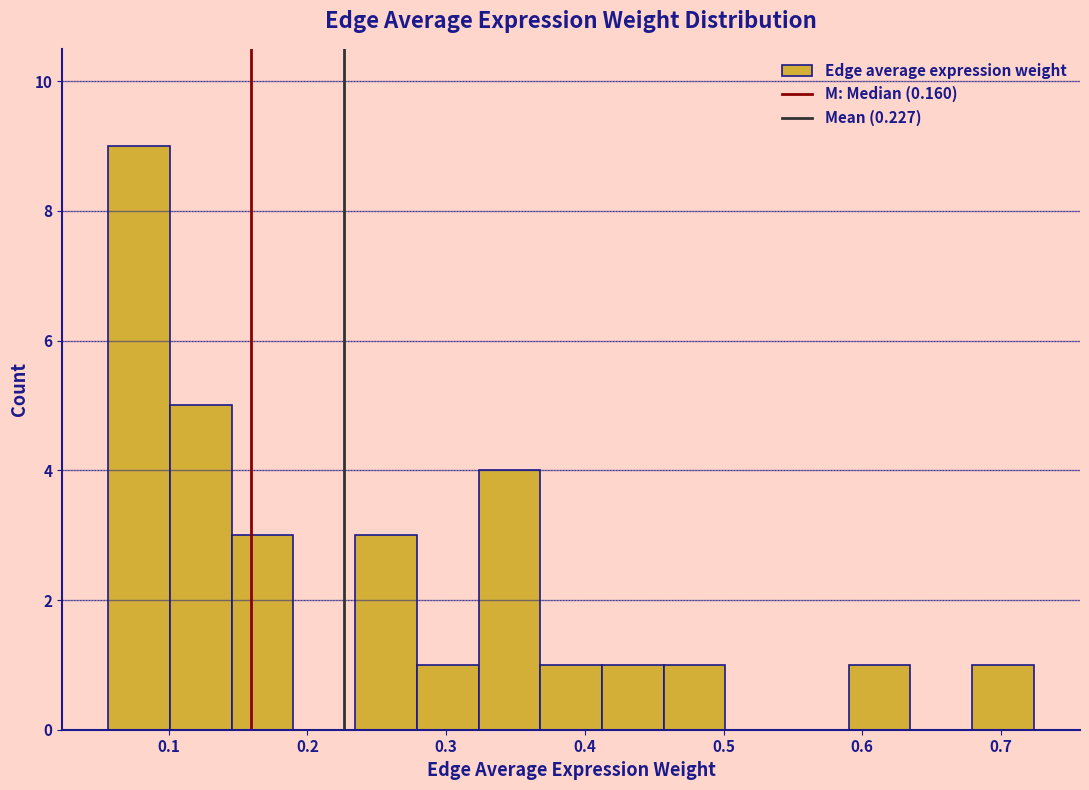

Reading left to right, transcribe this chart: for each bar, give the range it covers on the x-axis and its height. Neither the bar edges nor the heights are printed on the chart, so give them approximately, as read against the axes.

0.06 to 0.10: 9
0.10 to 0.15: 5
0.15 to 0.19: 3
0.19 to 0.23: 0
0.23 to 0.28: 3
0.28 to 0.32: 1
0.32 to 0.37: 4
0.37 to 0.41: 1
0.41 to 0.46: 1
0.46 to 0.50: 1
0.50 to 0.55: 0
0.55 to 0.59: 0
0.59 to 0.63: 1
0.63 to 0.68: 0
0.68 to 0.72: 1